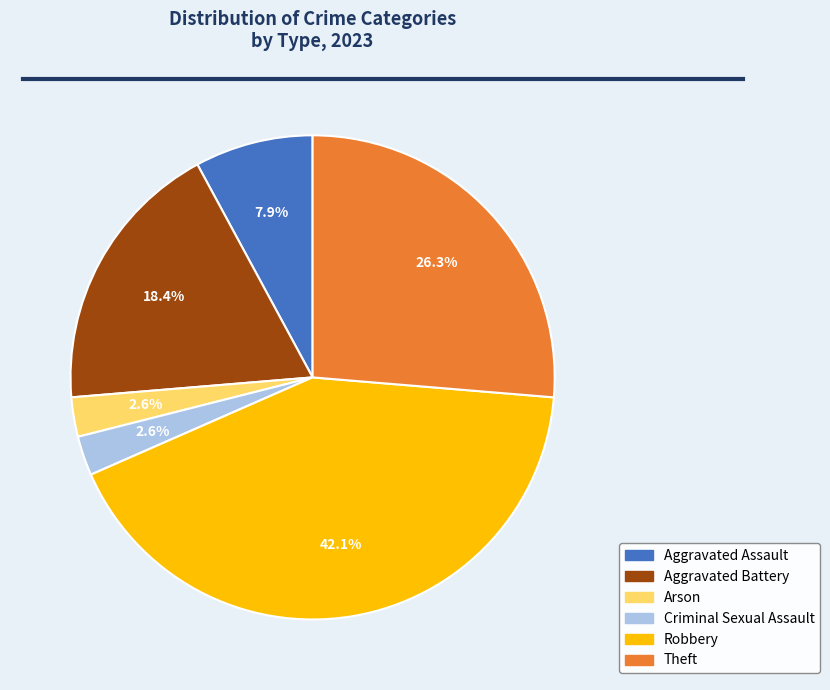

Does any single category account for the majority?

No